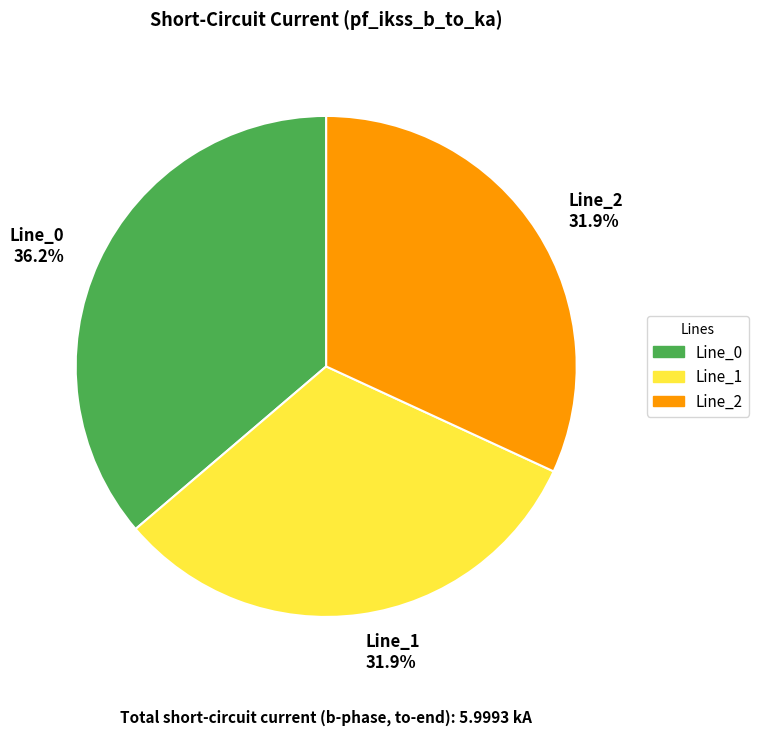

Is Line_0 the majority of the pie?

No